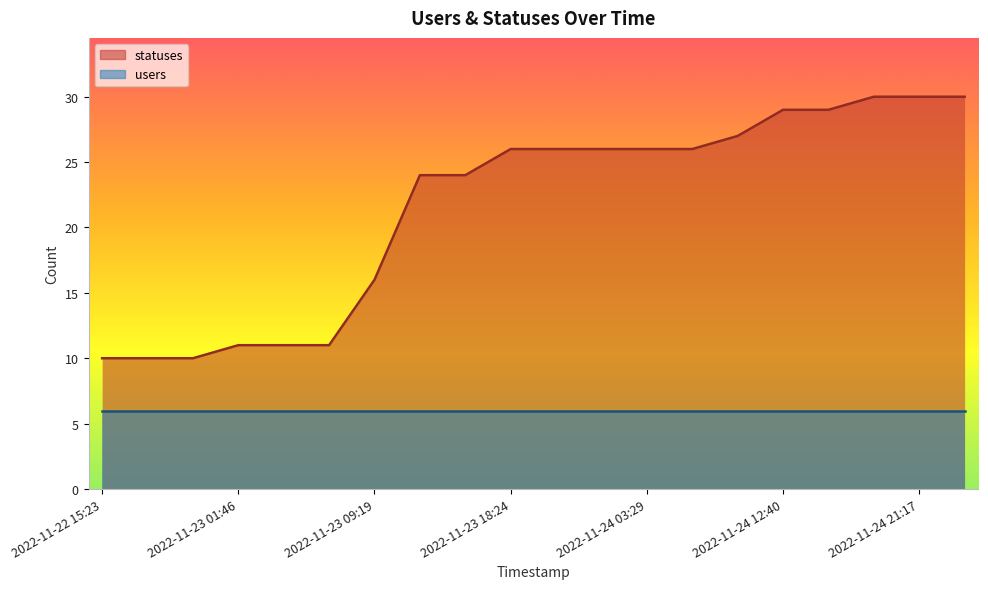

What is the ratio of the value at 2022-11-23 12:40 to the value at 2022-11-24 09:19?

0.9